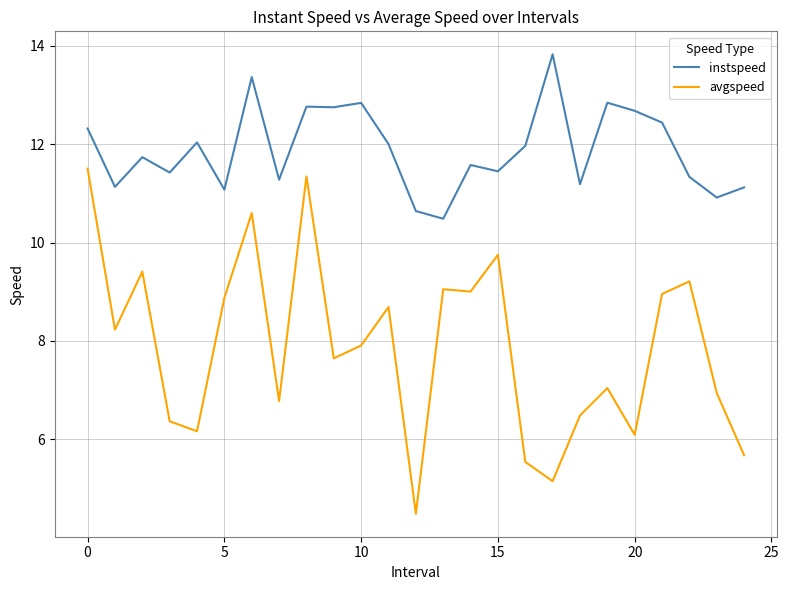

Reading left to right, transcribe all the data shown in this chart.

instspeed: 12.3	11.1	11.7	11.4	12.0	11.1	13.4	11.3	12.8	12.8	12.8	12.0	10.6	10.5	11.6	11.4	12.0	13.8	11.2	12.8	12.7	12.4	11.3	10.9	11.1
avgspeed: 11.5	8.2	9.4	6.4	6.2	8.9	10.6	6.8	11.3	7.6	7.9	8.7	4.5	9.1	9.0	9.8	5.5	5.1	6.5	7.0	6.1	9.0	9.2	6.9	5.7